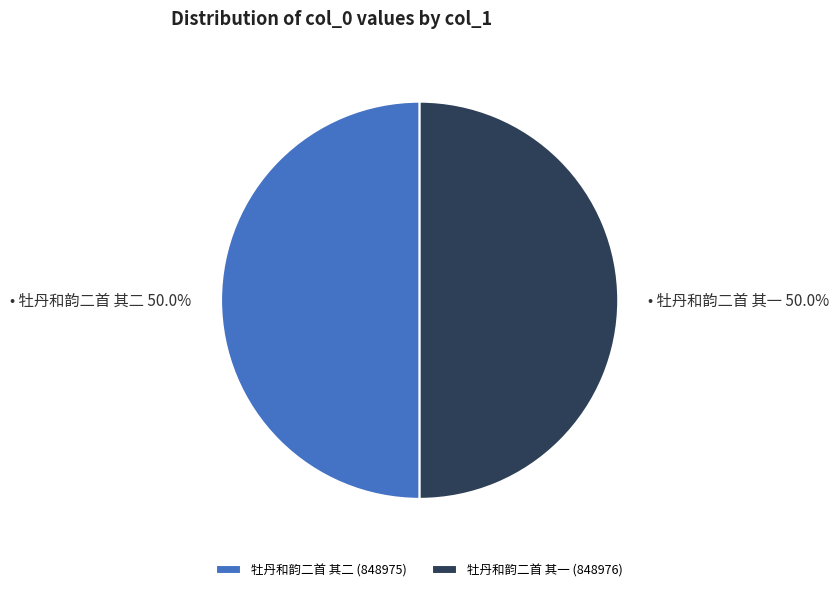

To the nearest percent, what percentage of the pie is 牡丹和韵二首 其一?

50%